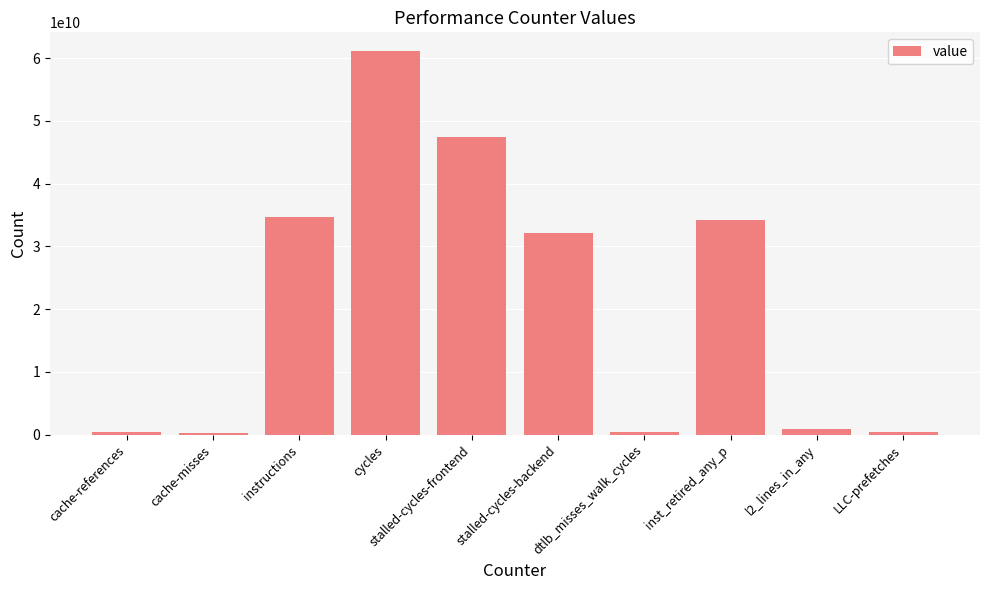

What is the sum of the values at cache-references and dtlb_misses_walk_cycles?

836736821